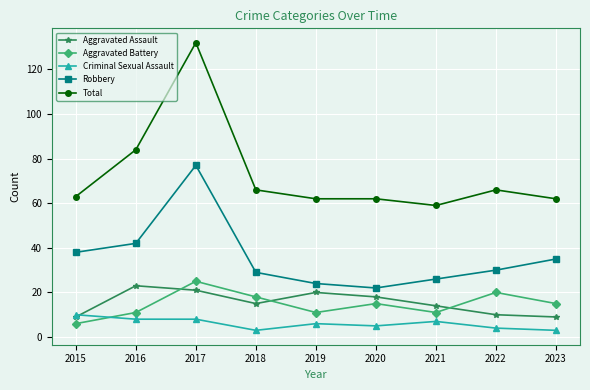

Does the chart have visible grid lines?

Yes